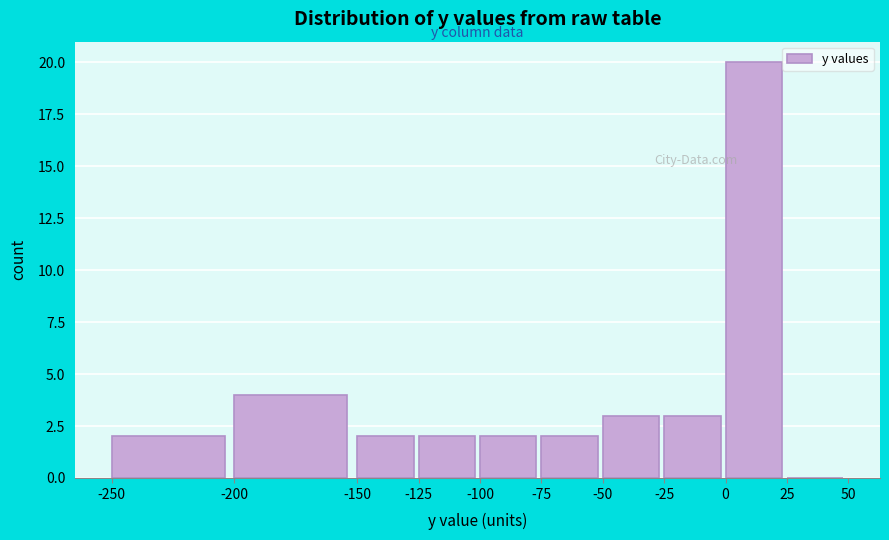

What is the height of the bar covering -75 to -50 on the x-axis? The values are not printed on the chart, so give them approximately, as read against the axis.

2